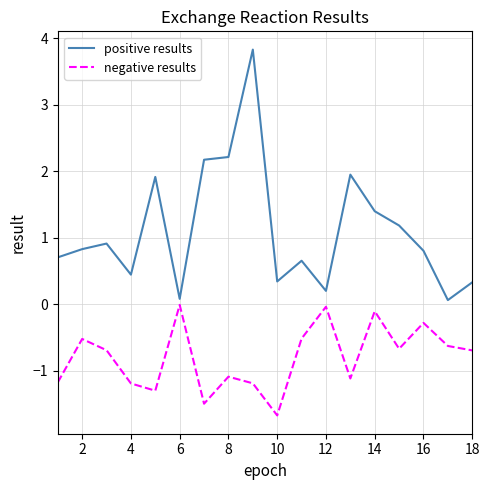

What is the greatest value displayed?

3.8